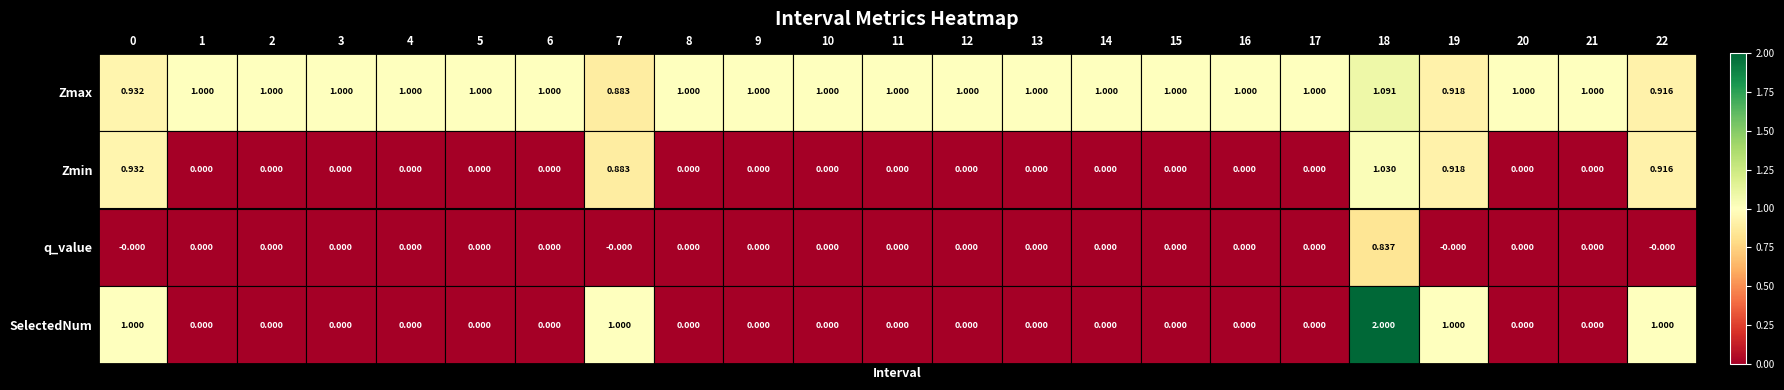

What is the maximum value shown in the chart?

2.0